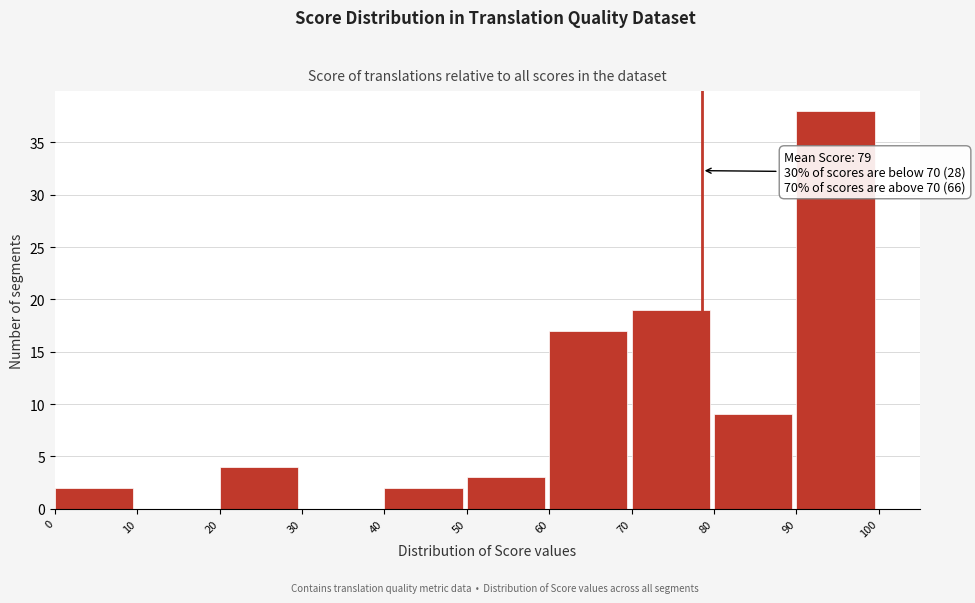

Which range on the x-axis has the tallest bar?

90 to 100